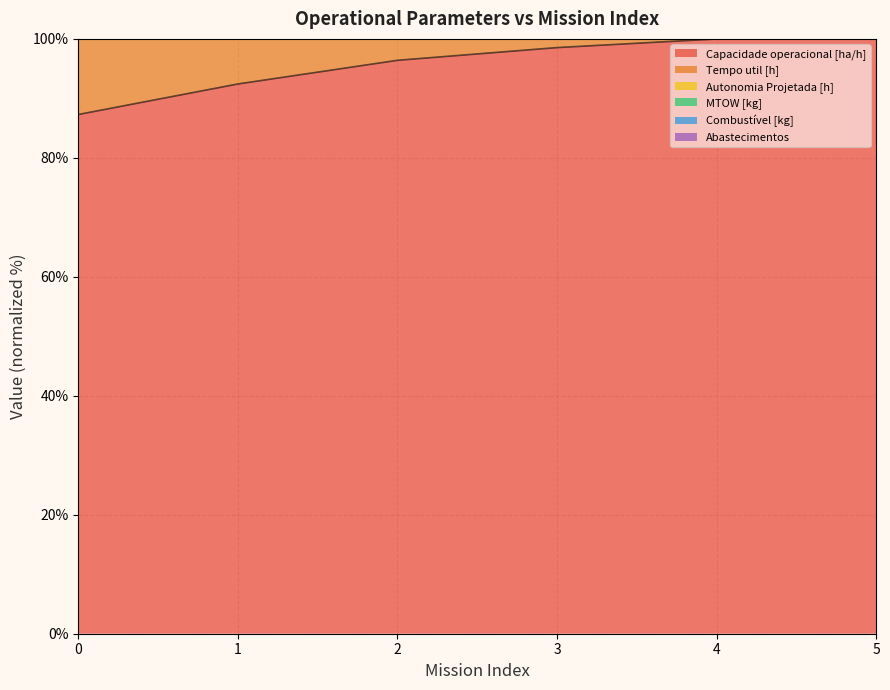

What value does the Combustível [kg] series have at 3?

269.3